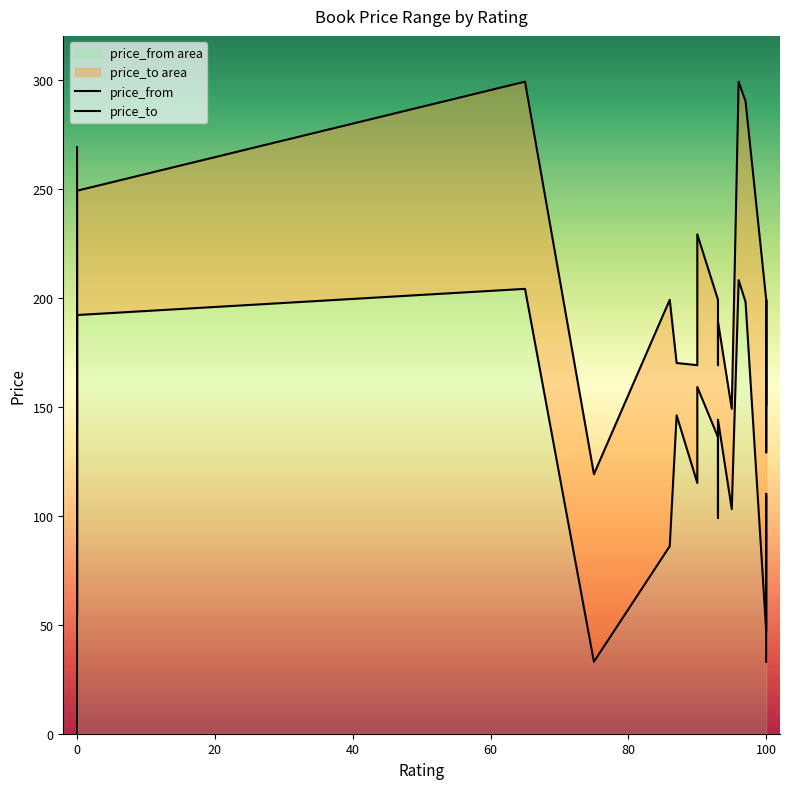

Between 20 and 60, which series saw the biggest shift?

price_to